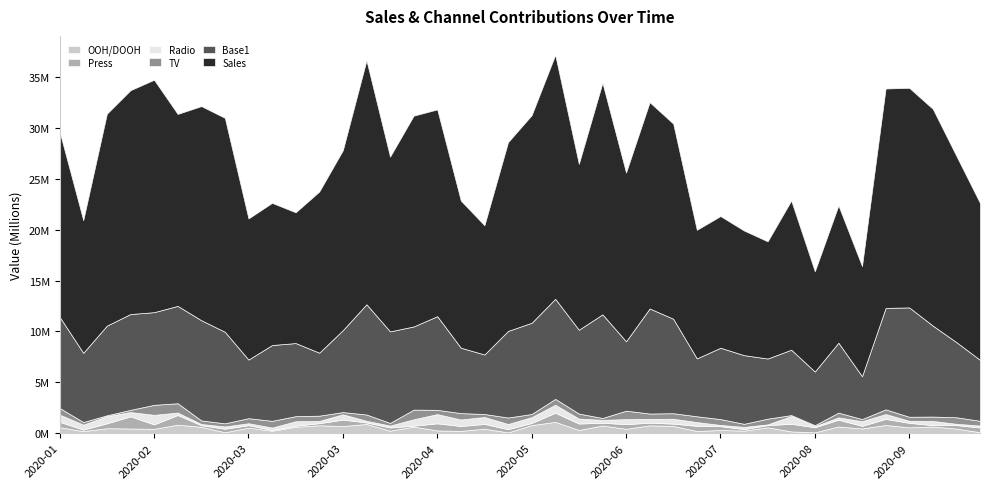

Reading left to right, extract all data points from this chart.

OOH/DOOH: 598510.2	202633.0	492858.1	464597.2	430500.0	840837.4	629225.8	93778.4	545271.6	242021.9	628788.5	783971.9	704824.3	913999.1	249066.8	653581.4	270333.5	228894.2	446121.8	79641.0	795769.5	1117694.9	321606.1	759605.6	435992.0	776923.6	713590.9	218912.1	317660.0	255498.1	579861.8	178070.5	87427.1	664488.6	465889.1	810768.2	575355.0	660849.0	454831.0	98658.1
Press: 520425.2	148865.4	478002.9	1193447.4	437882.3	949364.3	157994.7	347308.7	242721.5	80864.3	112118.1	202252.5	633283.8	139634.2	315663.5	88293.3	701180.8	478198.2	468370.1	316267.4	213830.9	893780.4	627675.3	271857.8	452789.3	260822.4	224899.3	504632.8	373592.8	146853.7	214574.8	749178.2	499627.2	664019.5	255747.0	597640.4	442770.5	134796.2	338546.8	465997.2
Radio: 710047.3	492370.3	703531.5	421151.4	938150.9	239811.8	119549.8	225223.1	194901.4	232501.4	436615.1	221101.9	521038.6	168352.3	186458.6	627818.1	908016.8	643603.1	680042.9	512135.5	571275.7	786202.4	493755.3	282884.3	498947.2	372723.6	482561.3	372658.7	122477.4	220023.0	75876.4	758570.7	103148.2	230293.4	463293.8	476350.1	204559.1	411834.0	134198.8	190237.2
TV: 650875.4	255391.2	88581.8	216996.3	983121.7	917763.0	351839.0	305362.0	496665.8	663291.5	500537.5	517496.8	218768.9	618452.2	260067.3	951535.2	419022.7	625718.8	296183.9	635340.7	309433.0	577485.5	488541.8	183434.0	827001.4	525511.2	543855.2	570435.9	574427.1	303133.6	561819.1	98270.5	100269.0	466386.9	204762.2	460460.0	394671.4	430357.5	640608.6	465643.8
Base1: 8954896.2	6802002.2	8813456.2	9418832.3	9107586.1	9566509.7	9848777.8	8998702.7	5758777.8	7450116.4	7182436.5	6190107.2	8054718.9	10832965.3	8998968.7	8172690.9	9204391.1	6427725.8	5847384.8	8512532.8	8965811.0	9836019.9	8238158.3	10186534.8	6820802.3	10325657.5	9284573.7	5687037.0	7013392.1	6745538.5	5910235.4	6423883.4	5272859.9	6872920.5	4212121.1	9971400.1	10748251.8	8935704.6	7382996.6	5990374.5
Sales: 18183545.2	13037813.3	20824411.8	21998751.2	22842374.7	18863903.3	21043024.3	21024532.0	13868997.1	13970648.2	12850626.1	15838963.6	17682103.1	23974774.2	17171920.1	20714911.1	20320764.3	14453783.4	12702085.8	18552081.0	20403667.1	23979021.5	16303332.6	22756374.7	16583189.5	20272940.5	19179035.2	12635745.5	12940661.1	12249169.1	11515006.3	14664728.8	9851145.3	13489164.9	10826153.3	21563911.5	21580753.8	21304974.2	18298002.2	15414800.5